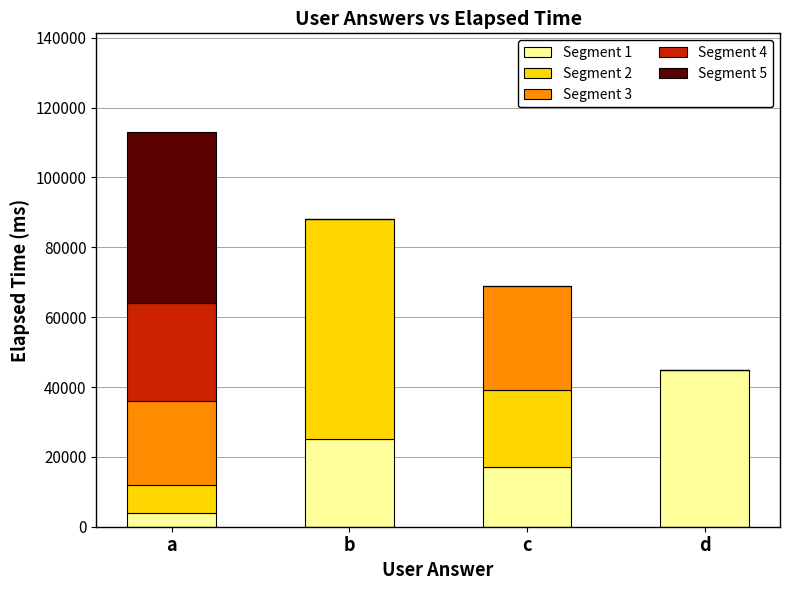

At which category is the sum across all series the highest?

a